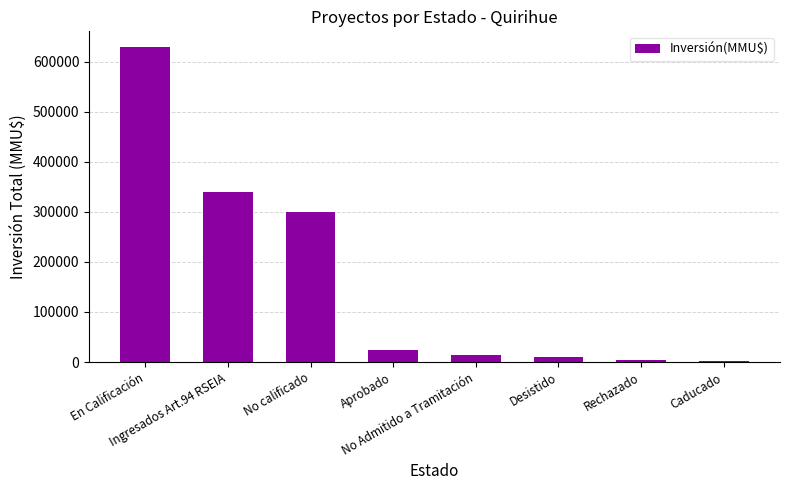

What is the maximum value shown in the chart?

629020